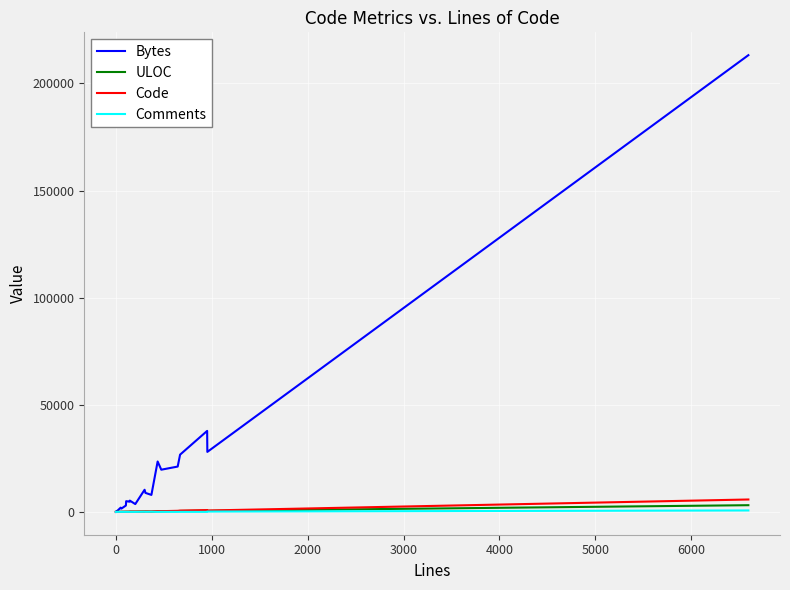

What is the greatest value displayed?

213186